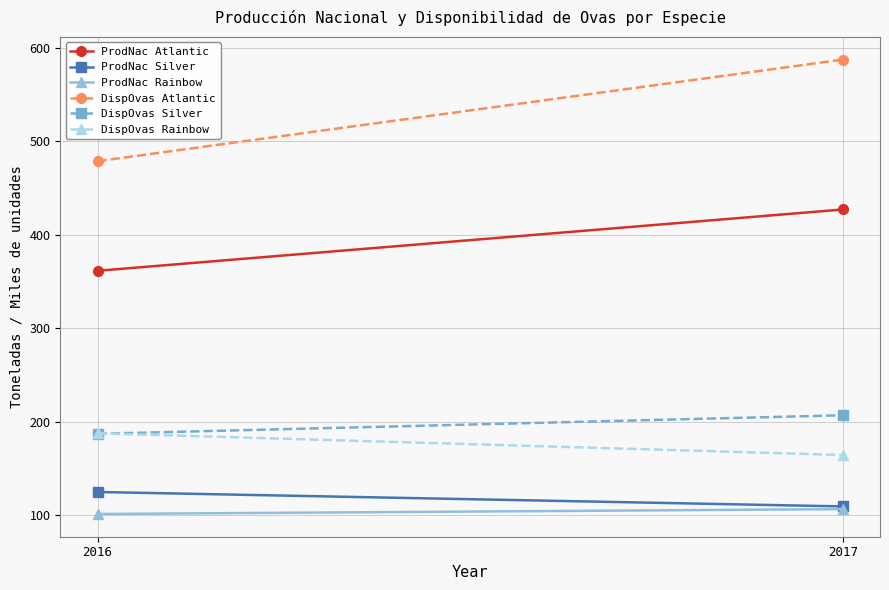

At which label does ProdNac Rainbow first exceed 106?

2017